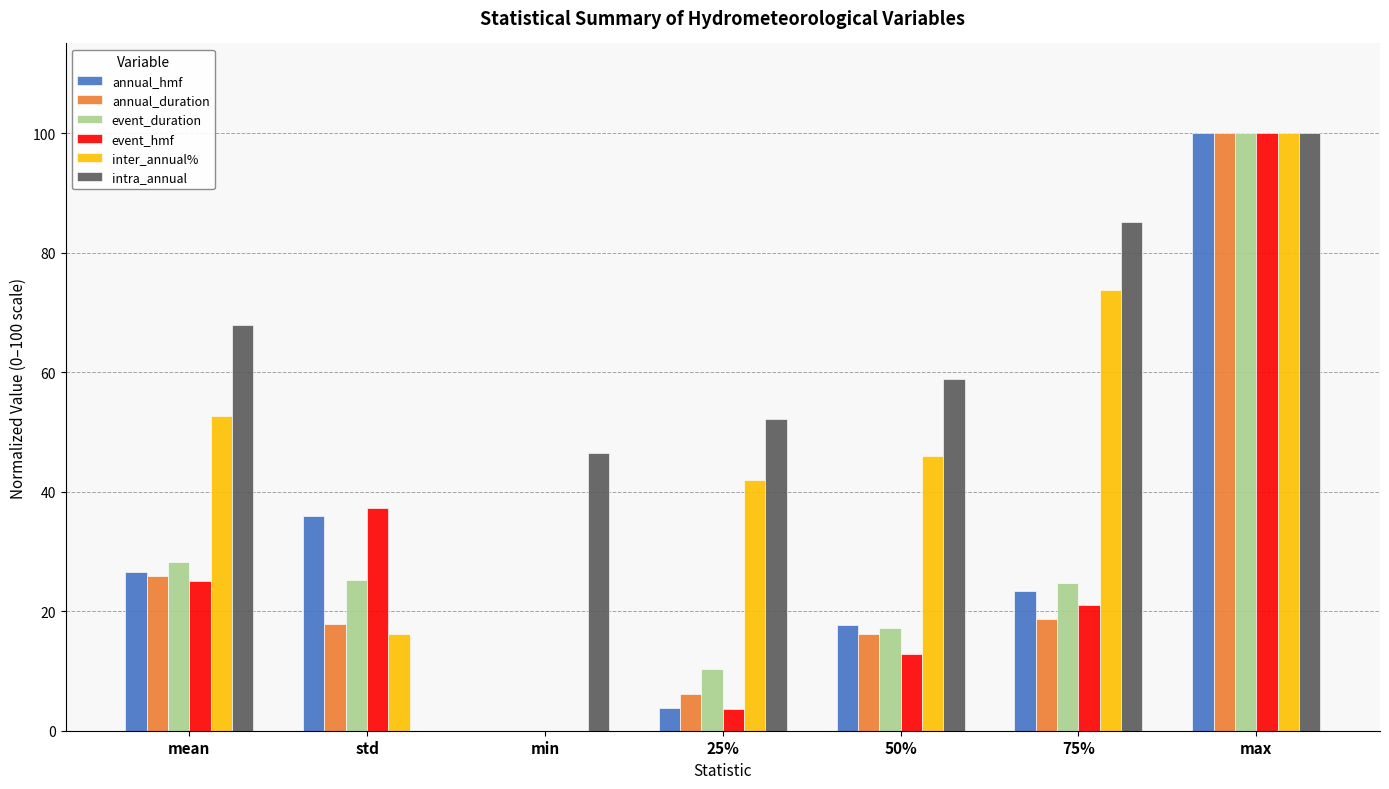

How many distinct data groups are displayed?

6